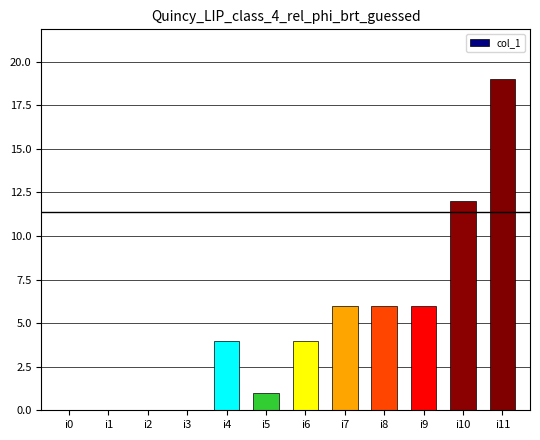

Reading left to right, list all the values displayed in this chart.

i0=0	i1=0	i2=0	i3=0	i4=4	i5=1	i6=4	i7=6	i8=6	i9=6	i10=12	i11=19